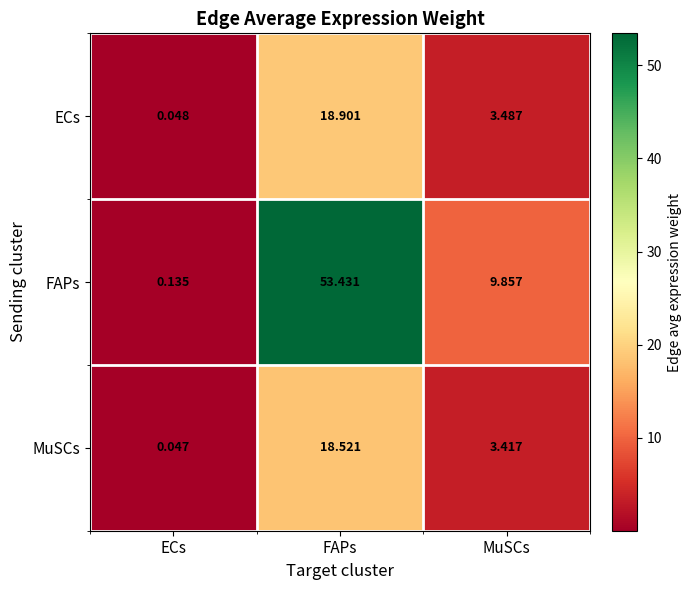

How many values in the FAPs series exceed 9?

2